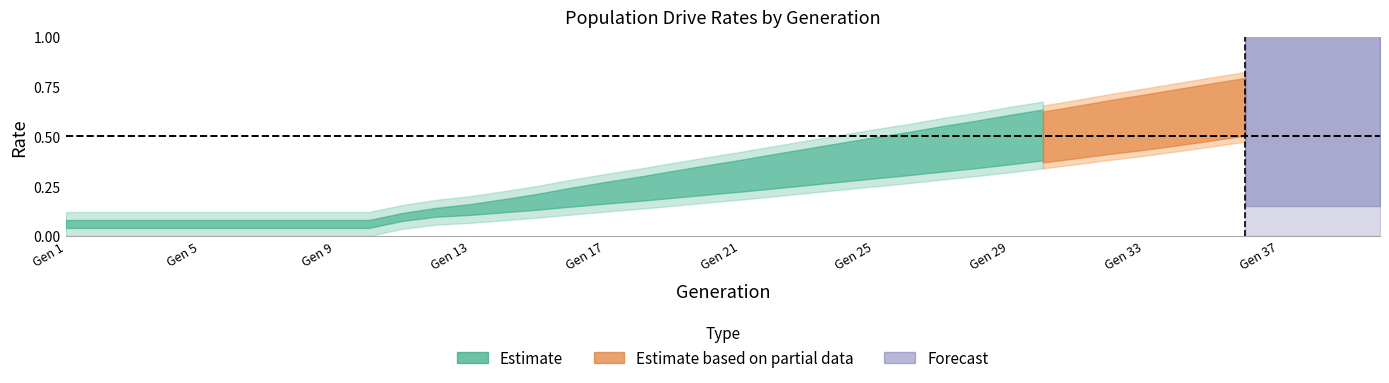

What is the difference between the second highest and second lowest values in the rate_dr series?

0.5